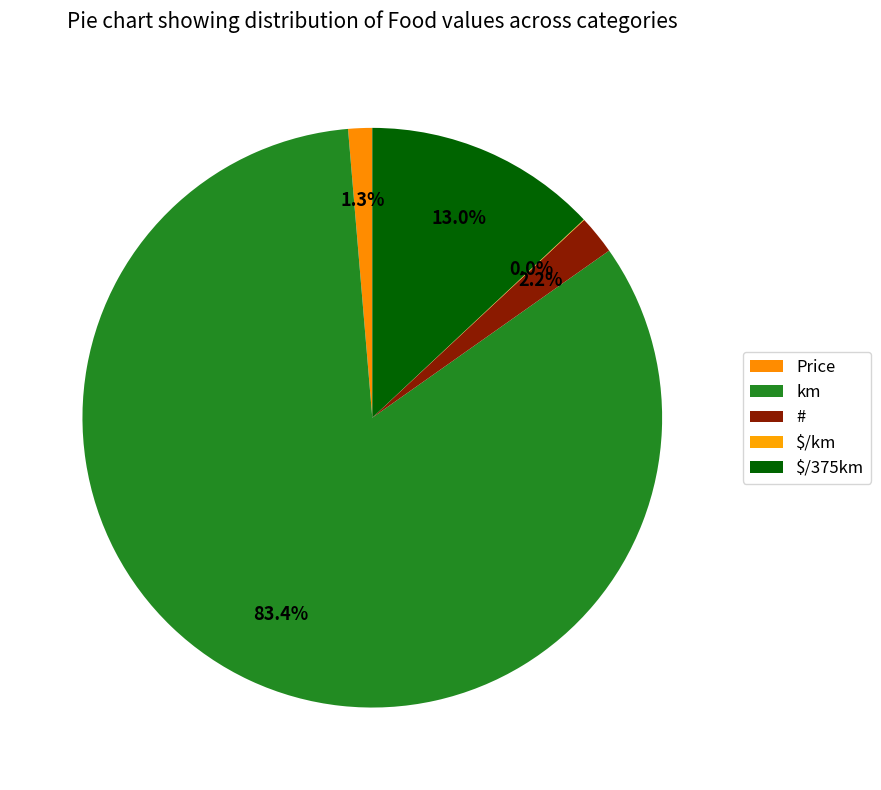

Which slice is the smallest?

$/km